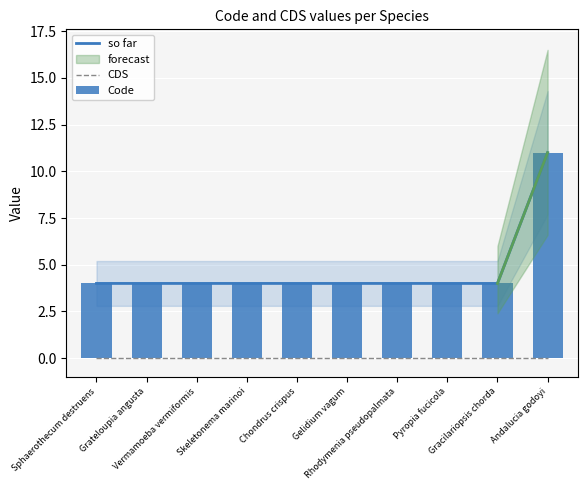

Reading right to left, extract all data points from this chart.

so far: Andalucia godoyi=11	Gracilariopsis chorda=4	Pyropia fucicola=4	Rhodymenia pseudopalmata=4	Gelidium vagum=4	Chondrus crispus=4	Skeletonema marinoi=4	Vermamoeba vermiformis=4	Grateloupia angusta=4	Sphaerothecum destruens=4
CDS: Andalucia godoyi=0	Gracilariopsis chorda=0	Pyropia fucicola=0	Rhodymenia pseudopalmata=0	Gelidium vagum=0	Chondrus crispus=0	Skeletonema marinoi=0	Vermamoeba vermiformis=0	Grateloupia angusta=0	Sphaerothecum destruens=0
Code: Andalucia godoyi=11	Gracilariopsis chorda=4	Pyropia fucicola=4	Rhodymenia pseudopalmata=4	Gelidium vagum=4	Chondrus crispus=4	Skeletonema marinoi=4	Vermamoeba vermiformis=4	Grateloupia angusta=4	Sphaerothecum destruens=4